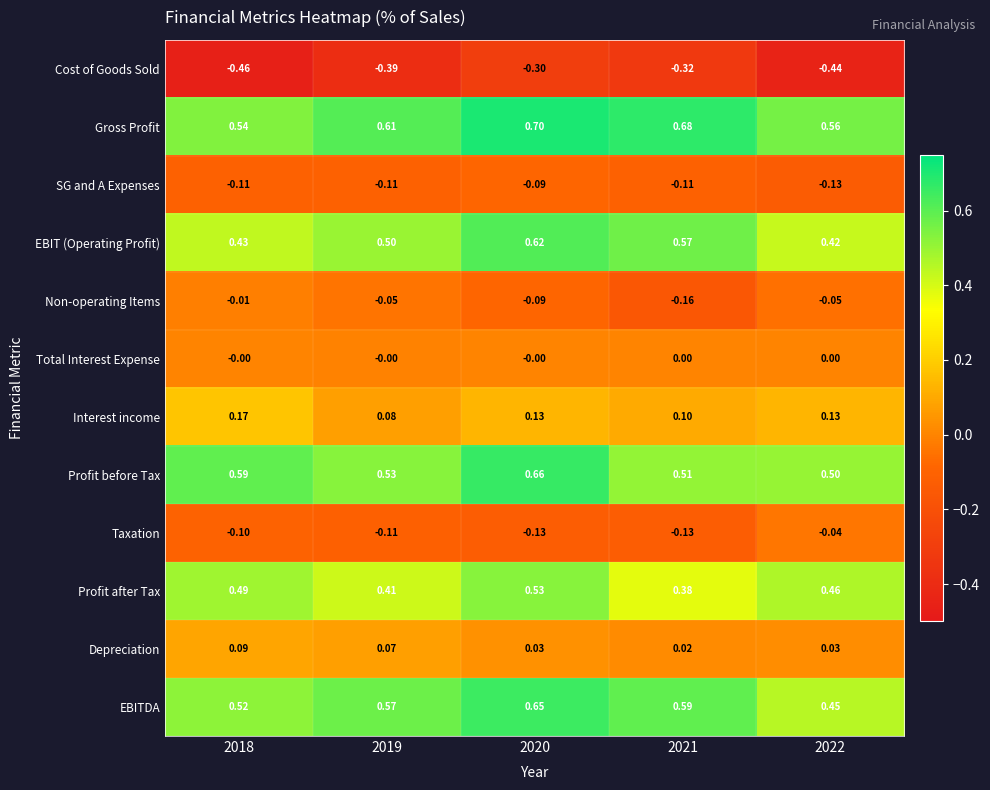

Which series changed the most between 2018 and 2020?

EBIT (Operating Profit)